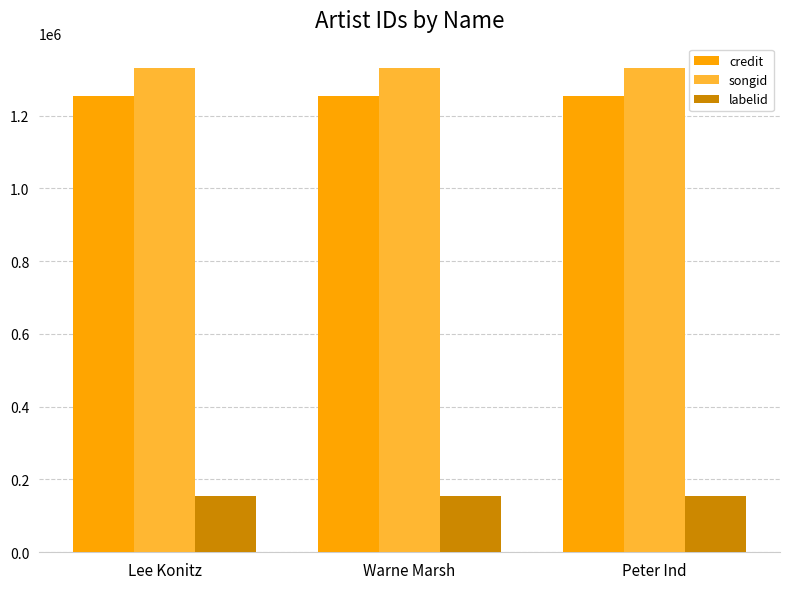

What is the lowest value of the credit series?

1253936